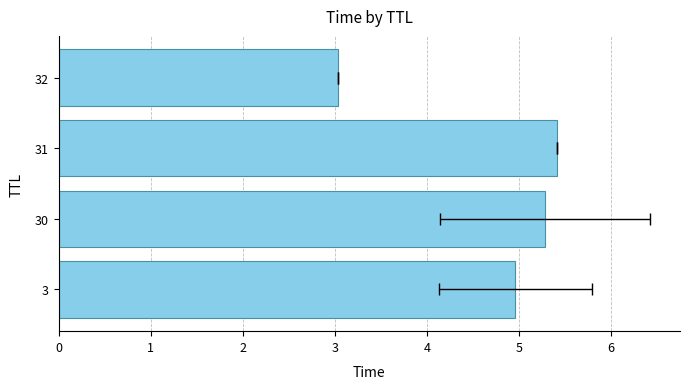

Reading left to right, extract all data points from this chart.

5.0	5.3	5.4	3.0